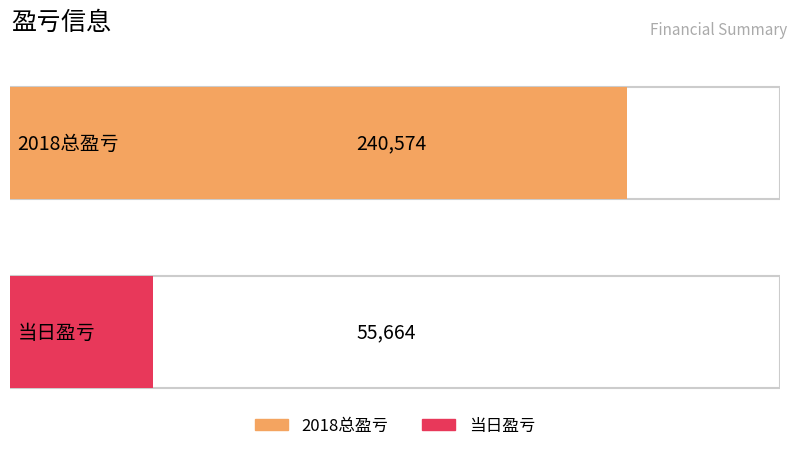

Are the bars grouped side by side (vs. stacked)?

No